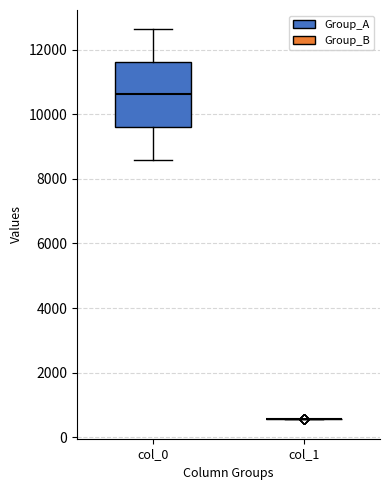

Where does the median line of the box for col_0 sit on the y-axis? The values are not printed on the chart, so give them approximately, as read against the axis.

10600